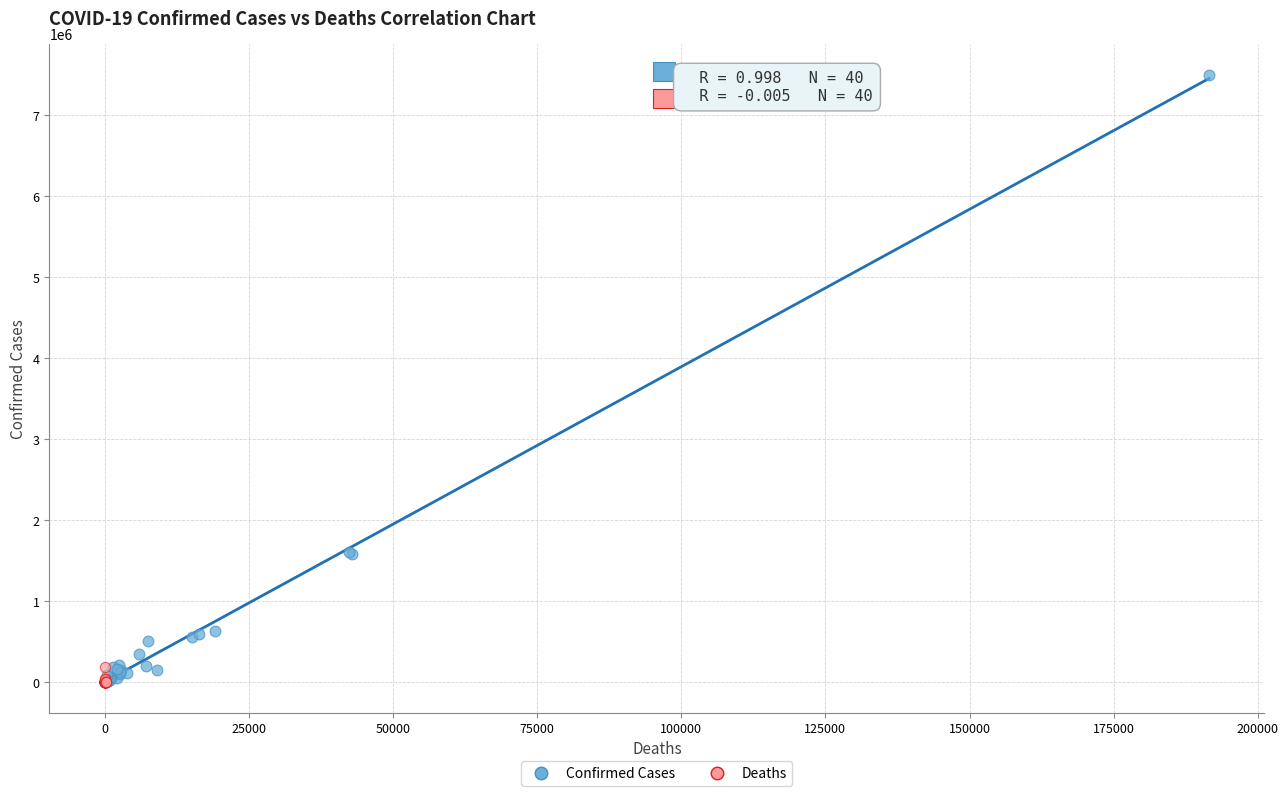

Which series contains the highest Y value?

Confirmed Cases